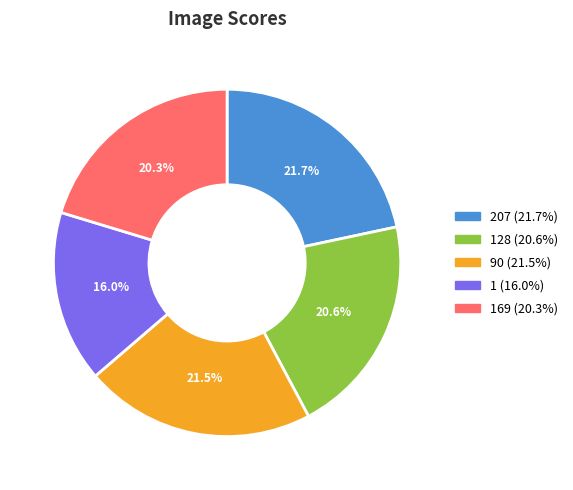

How many segments does this pie chart have?

5